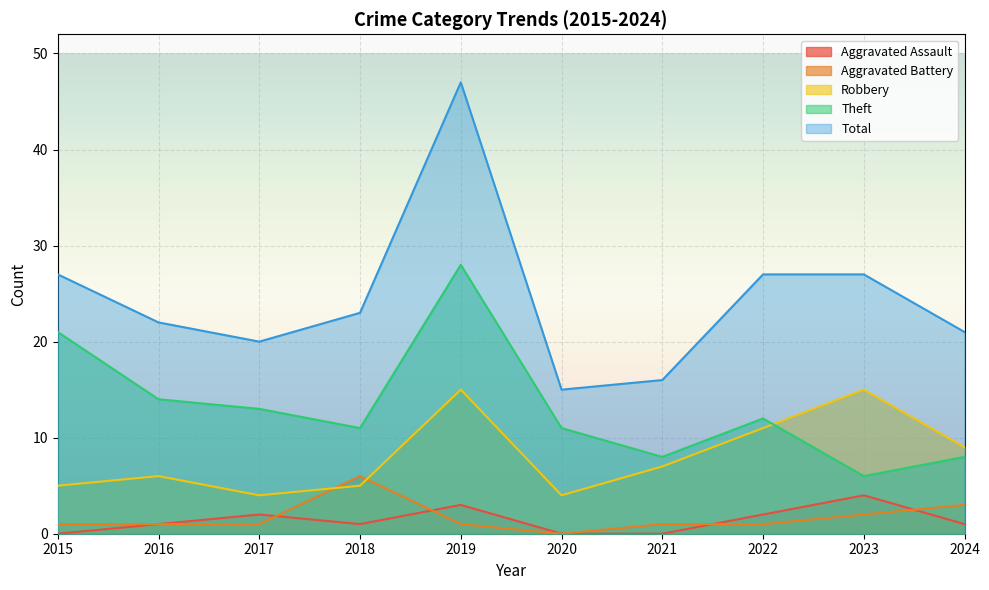

True or false: Aggravated Battery and Robbery intersect in this chart.

True